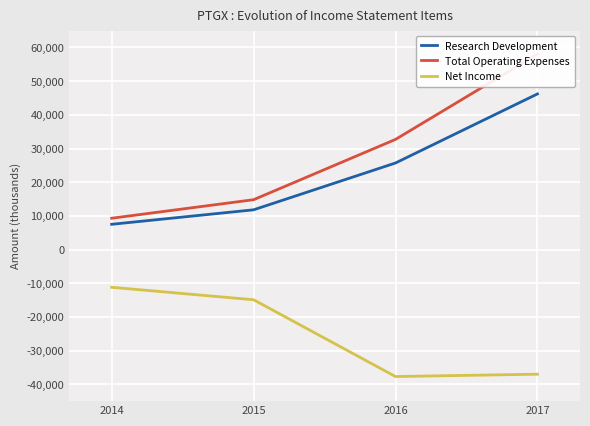

Which category has the highest value in the Net Income series?

2014